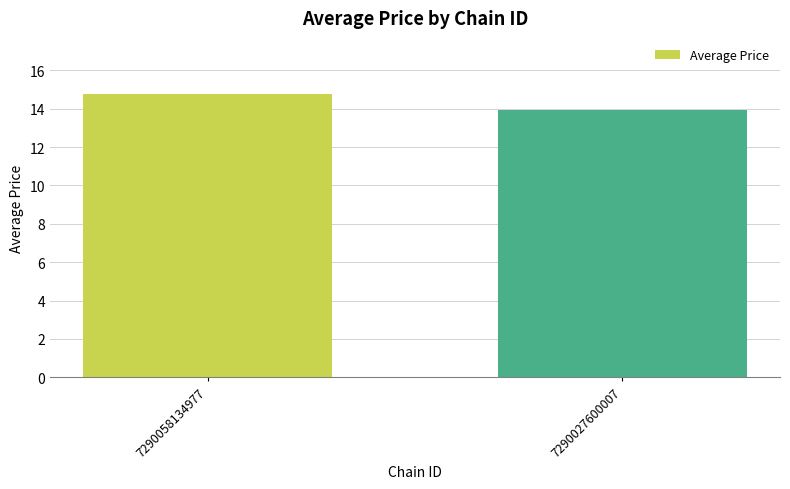

How many distinct data groups are displayed?

1